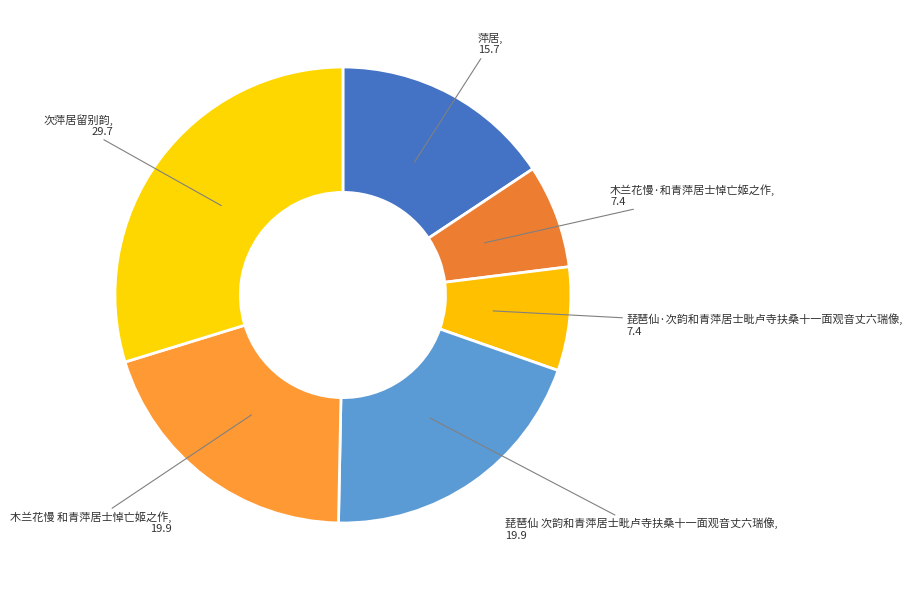

Is there any slice that represents more than half of the pie?

No